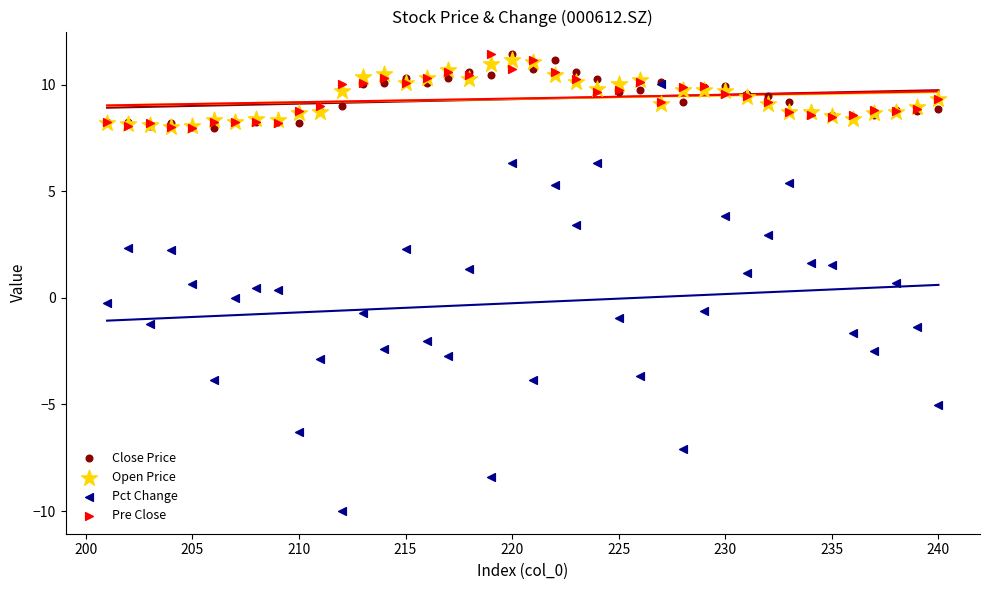

What are all the series names shown in the legend?

Close Price, Open Price, Pct Change, Pre Close